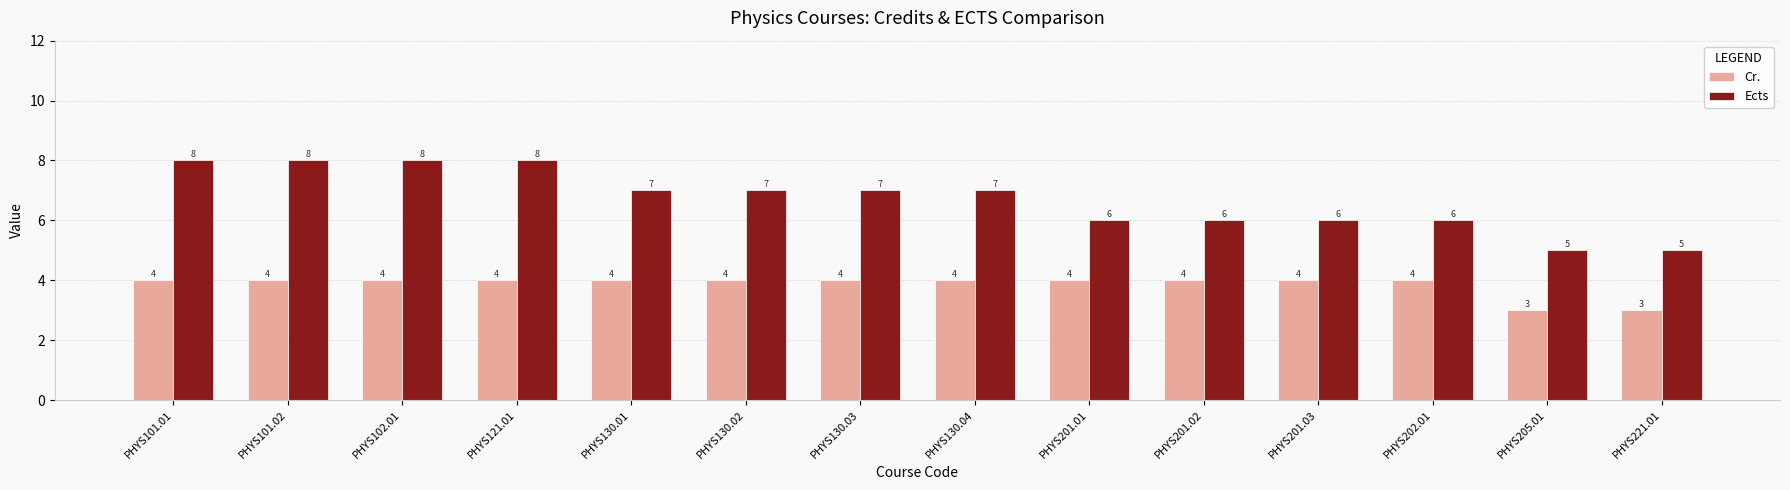

How many data points does each series have?

14